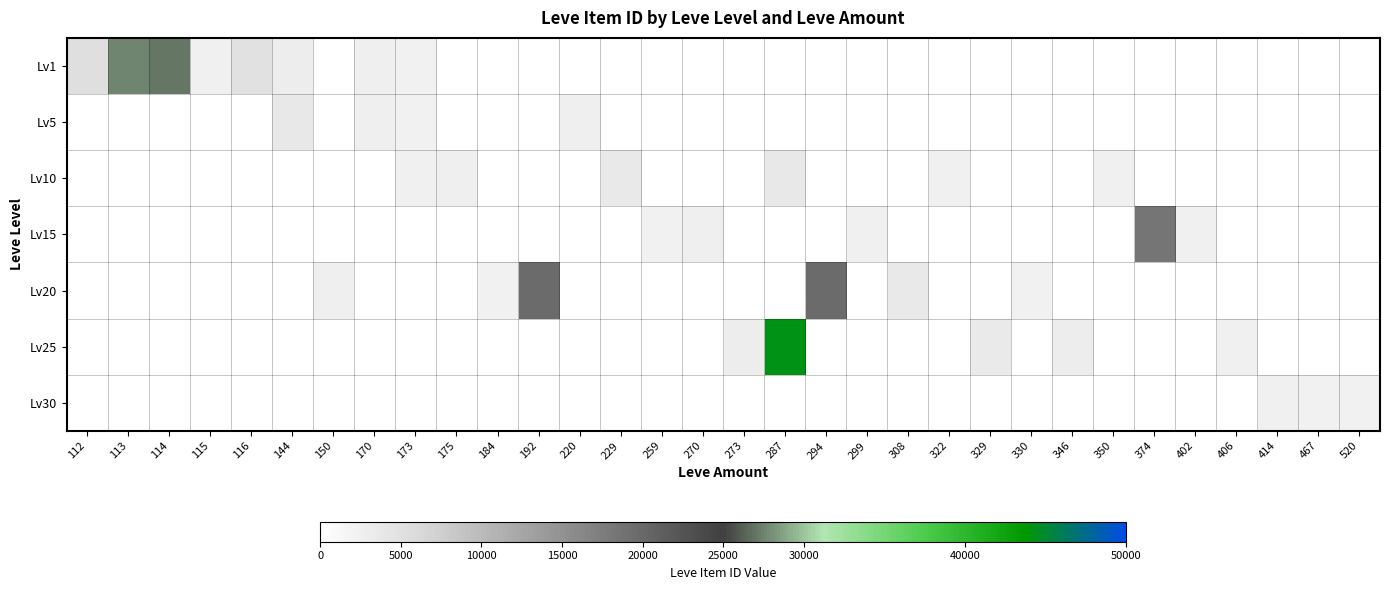

Which has a higher value, 406 or 173?

173